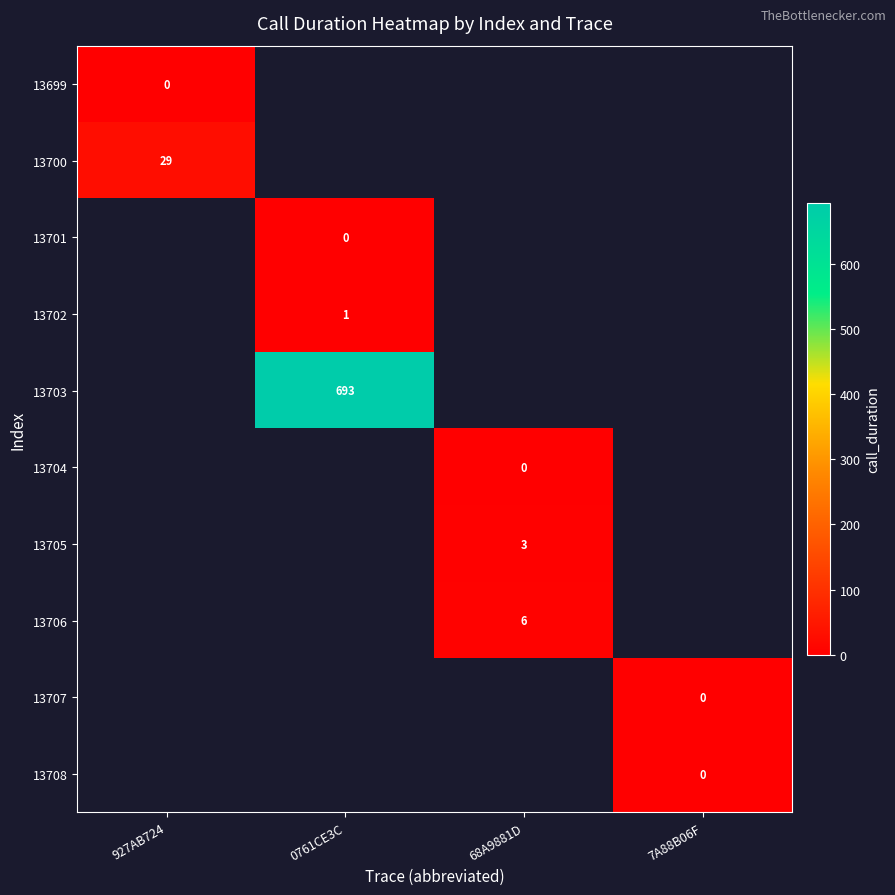

The 13705 series shows 3 at 68A9881D. True or false?

True